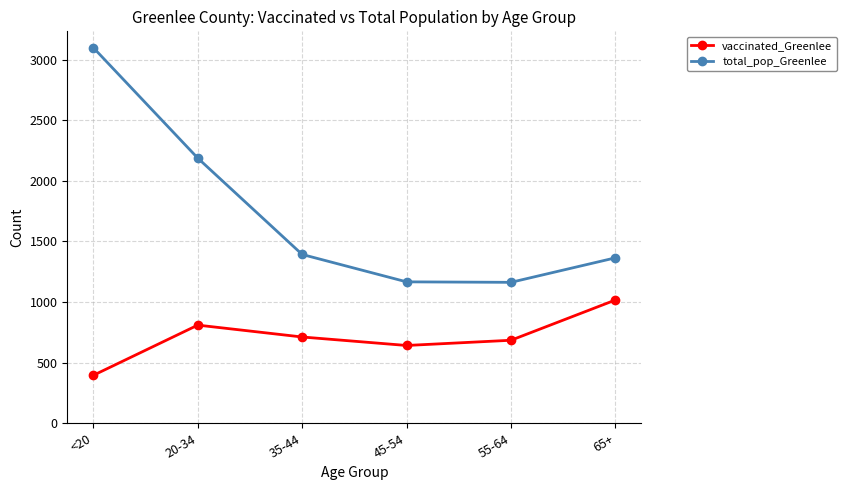

True or false: vaccinated_Greenlee has a value of 685 at 55-64.

True